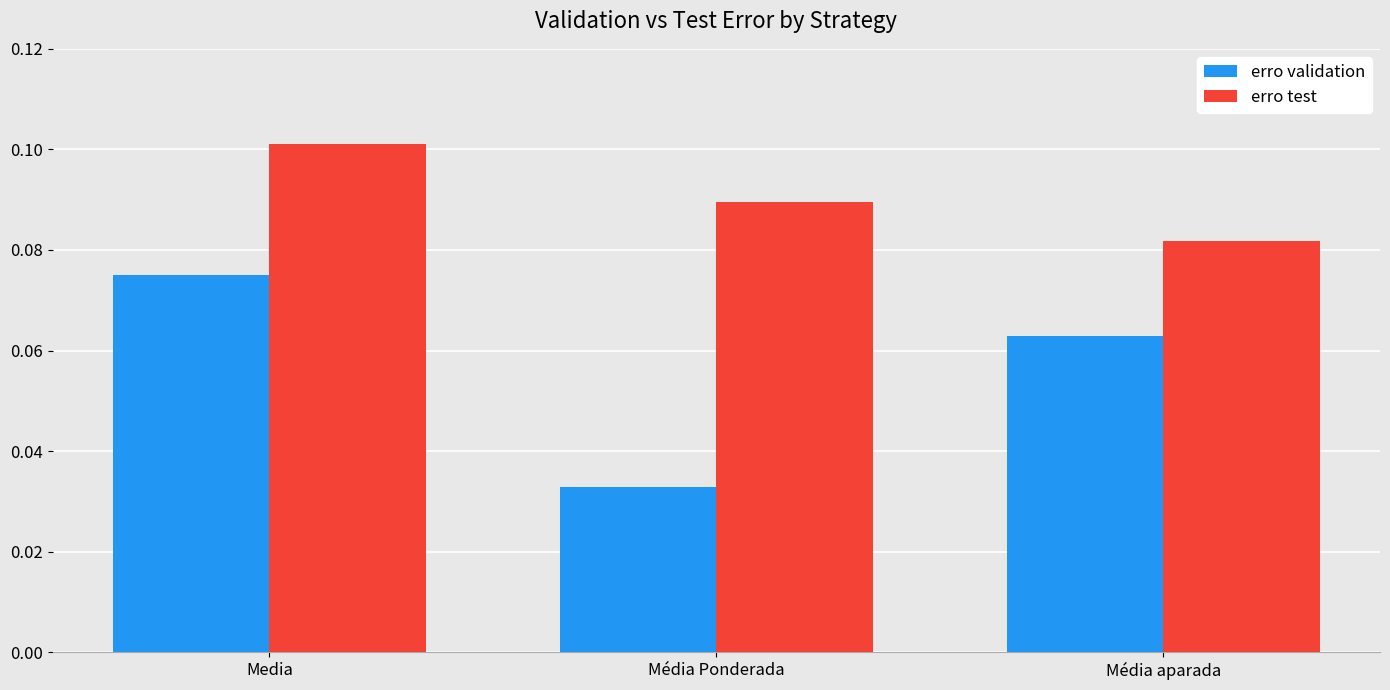

Is the value of erro test at Média Ponderada greater than the value of erro validation at Média Ponderada?

Yes